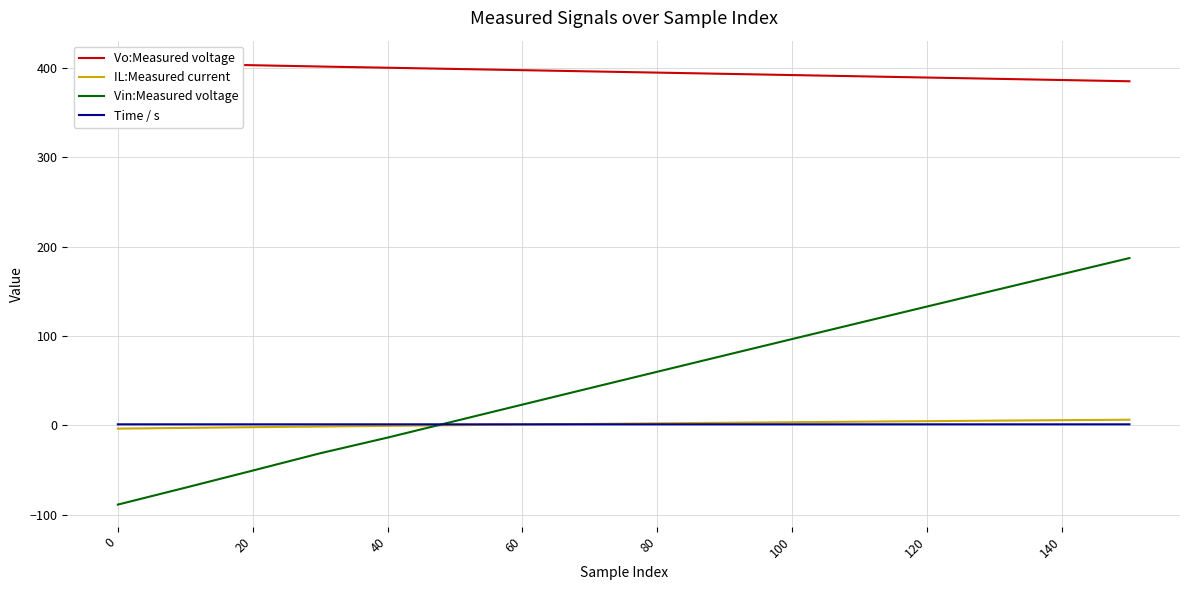

Is the value of Time / s at 40 greater than the value of Vin:Measured voltage at 100?

No